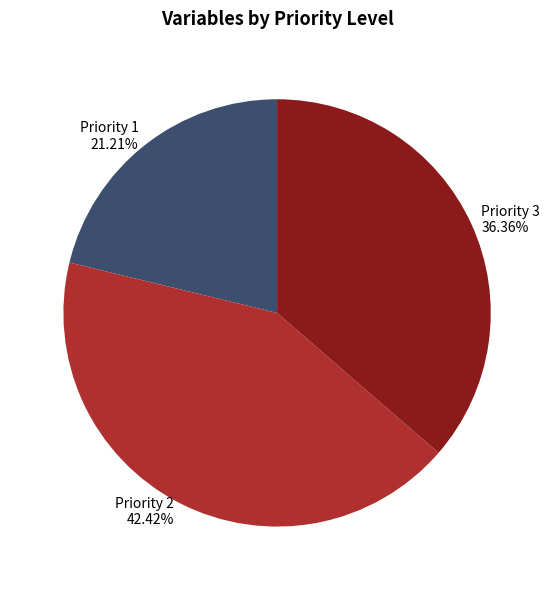

Is there any slice that represents more than half of the pie?

No